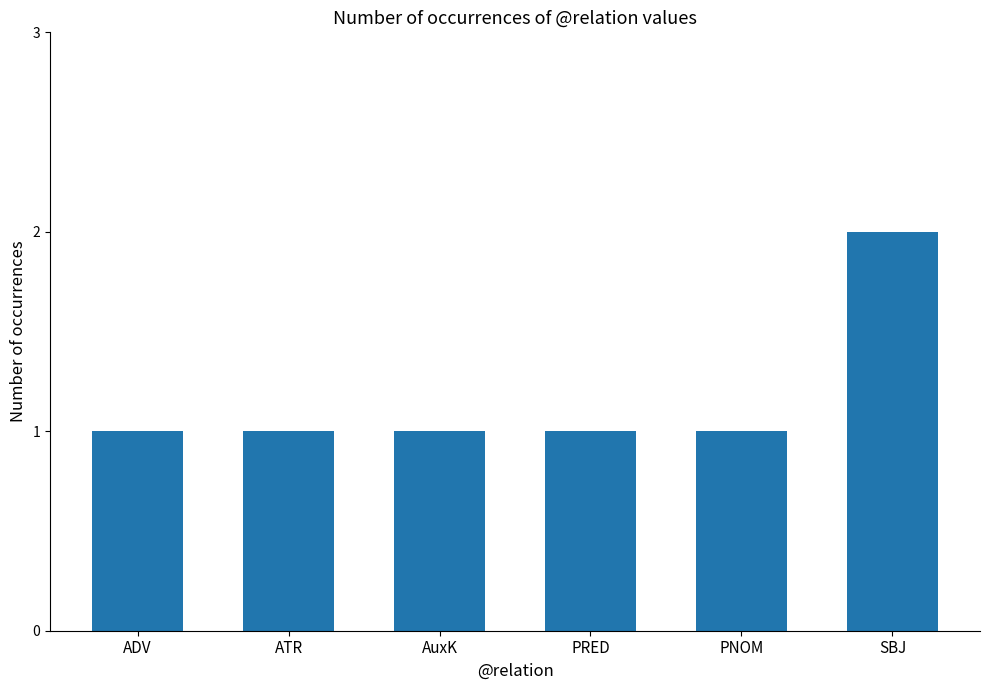

What is the difference between the values at ATR and SBJ?

1